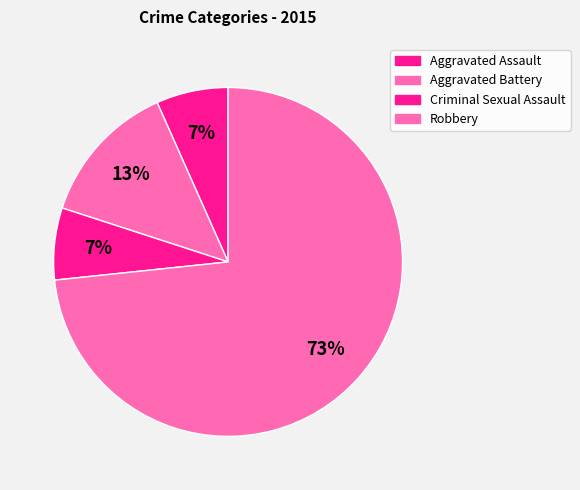

Count the number of slices in the pie.

4